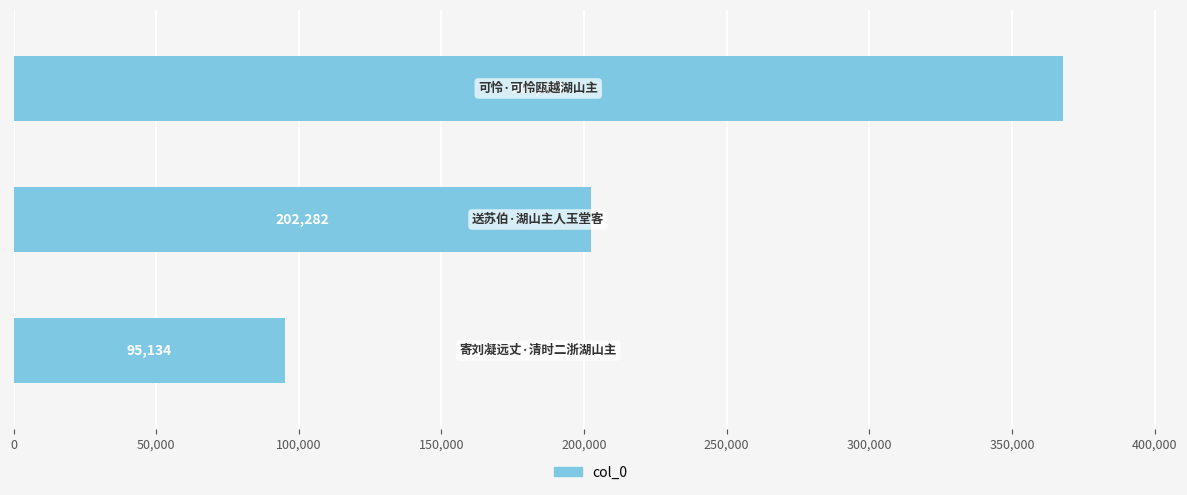

What is the difference between the maximum and minimum values?

272727